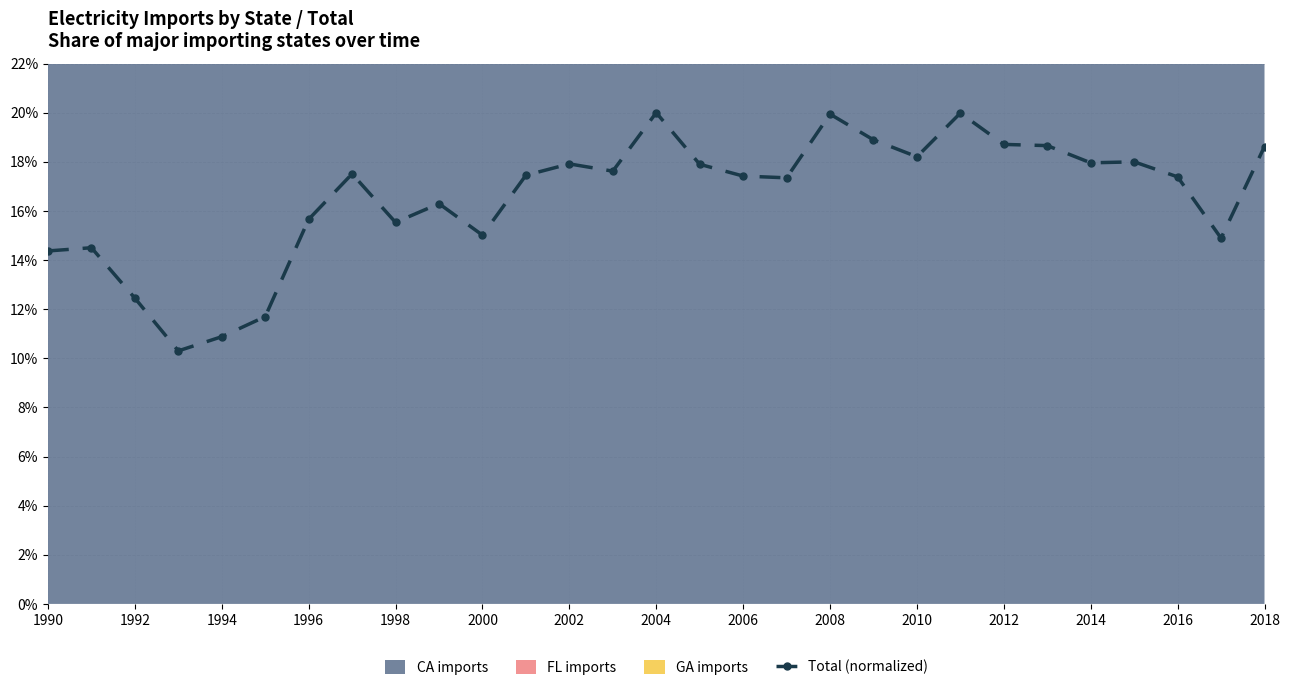

Count the number of categories in the chart.

29